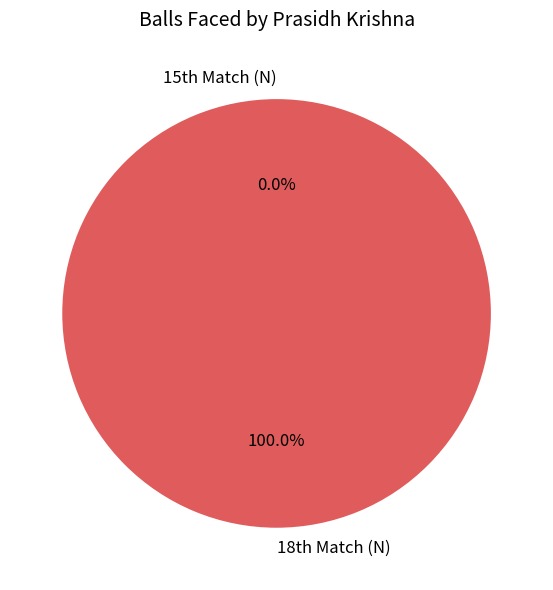

Which category accounts for the majority?

18th Match (N)